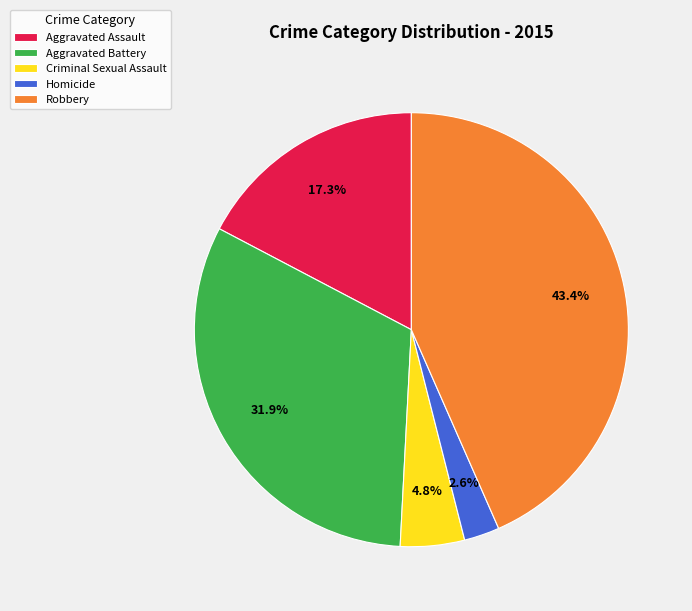

How many segments does this pie chart have?

5